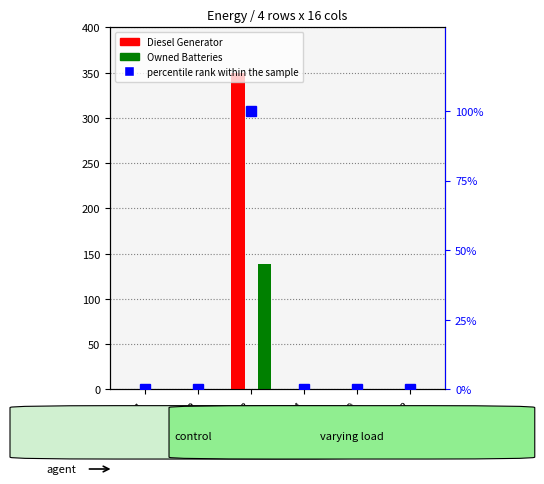

The value of Diesel Generator at col_4 is 0. True or false?

True